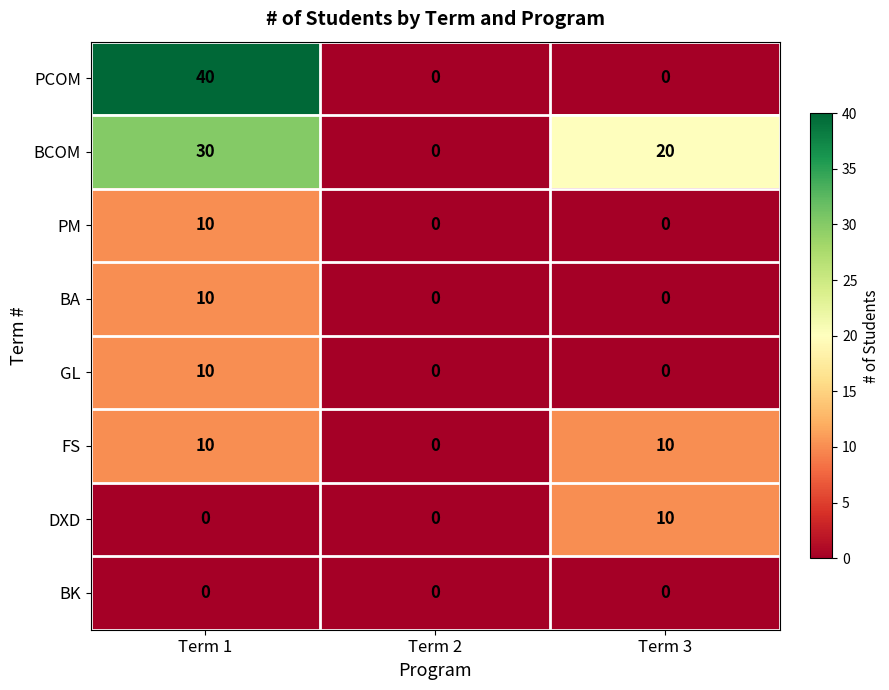

Between Term 1 and Term 2, which series saw the biggest shift?

PCOM